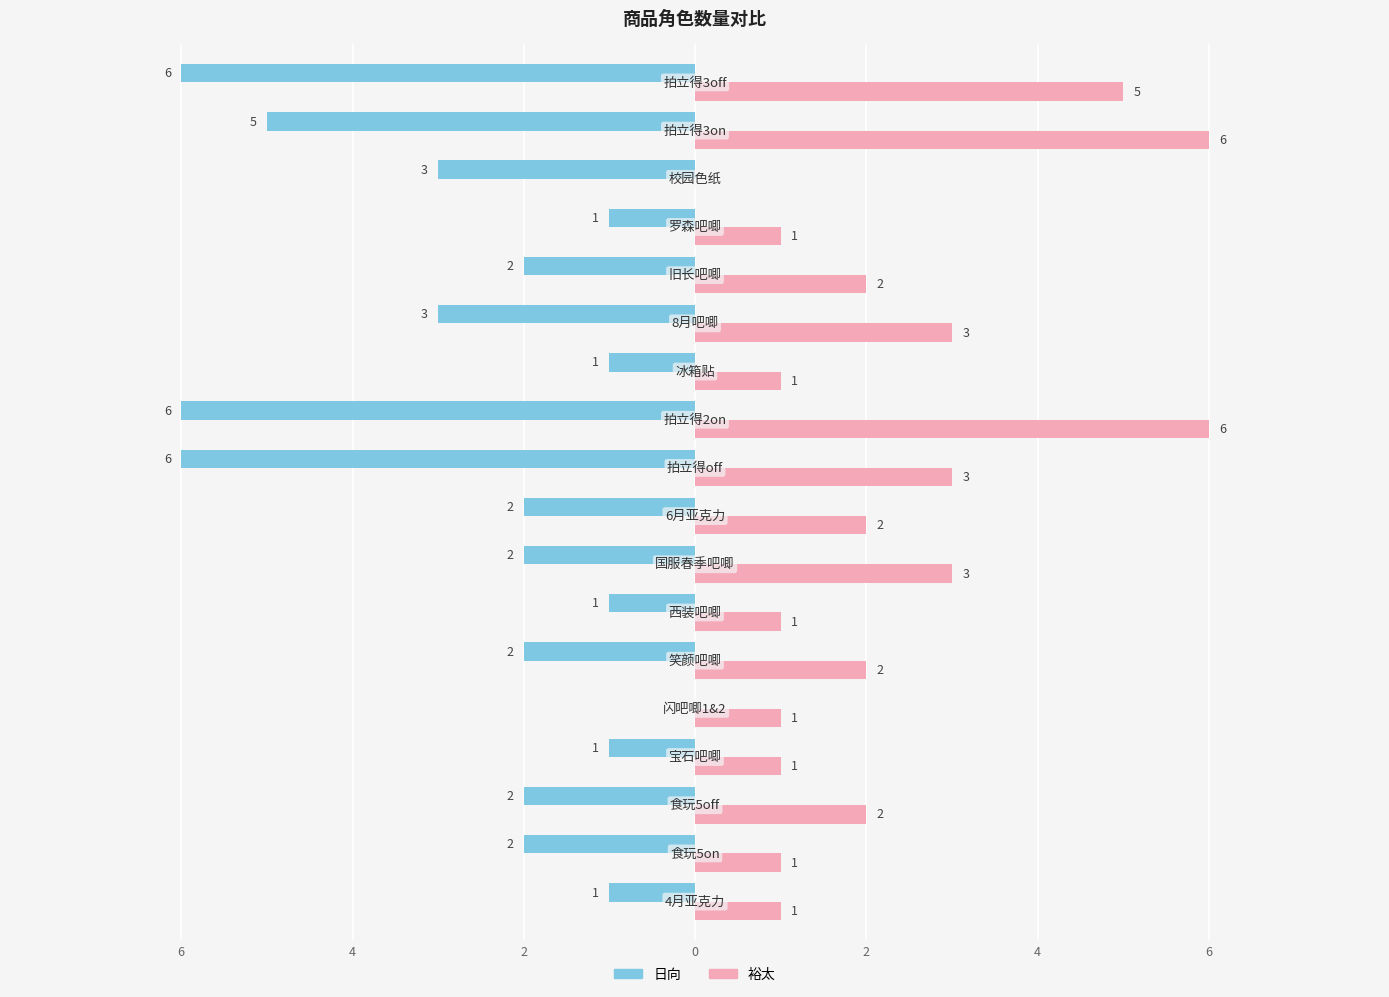

What are all the series names shown in the legend?

日向, 裕太